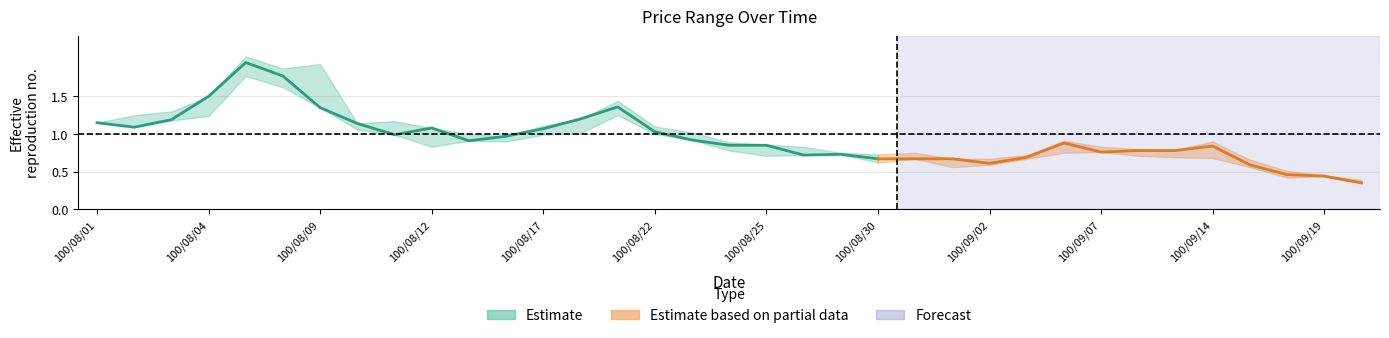

What is the value of the low point at the 19th from the left?

0.7